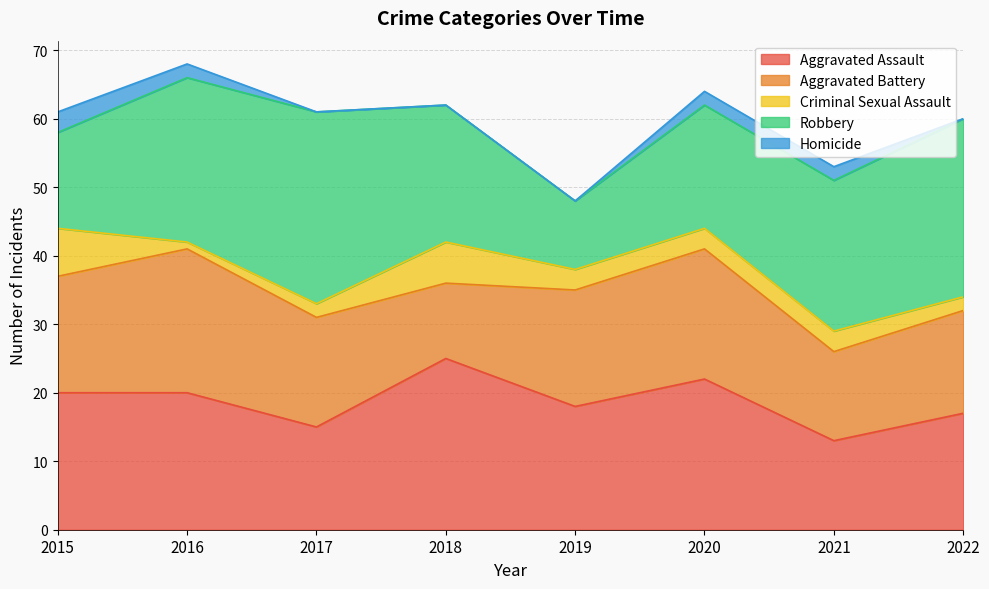

Where is the first local maximum for Aggravated Battery?

2016